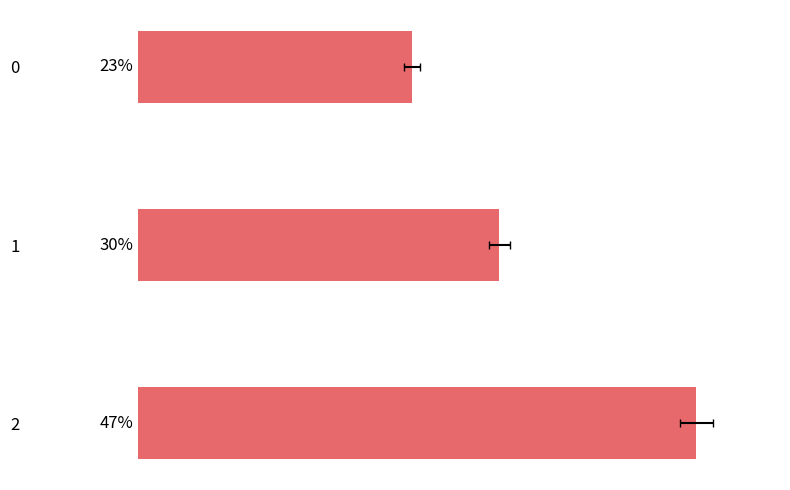

Does the chart contain stacked bars?

No